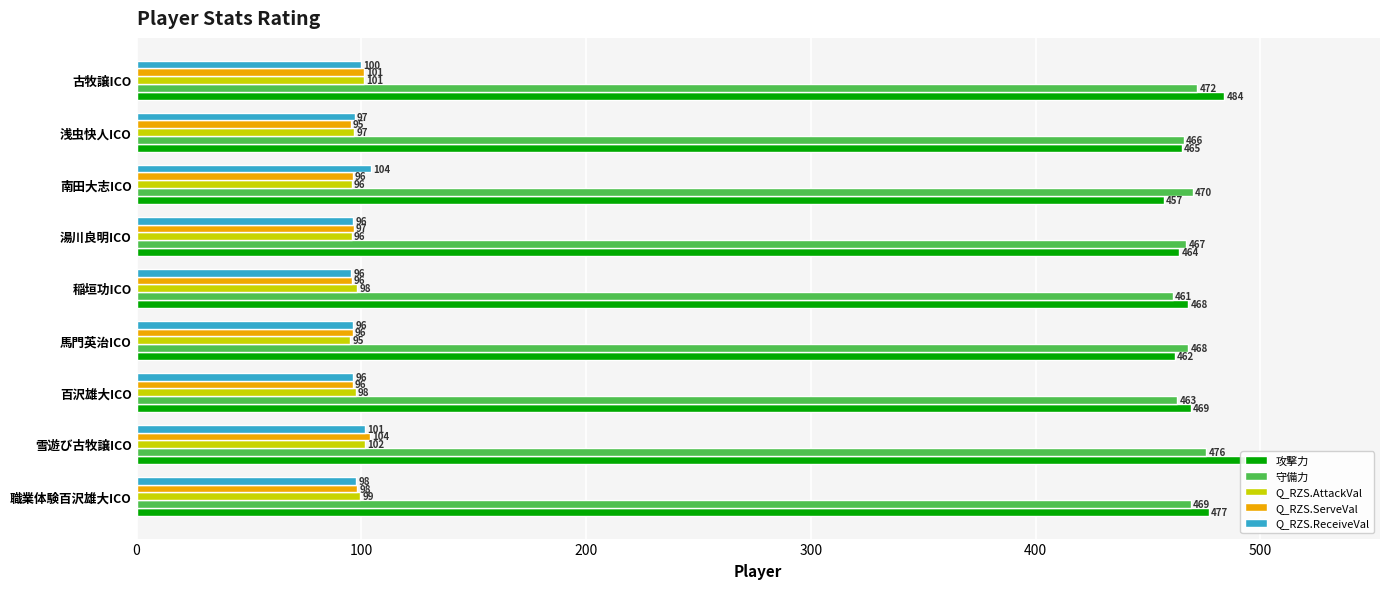

What are all the series names shown in the legend?

攻撃力, 守備力, Q_RZS.AttackVal, Q_RZS.ServeVal, Q_RZS.ReceiveVal